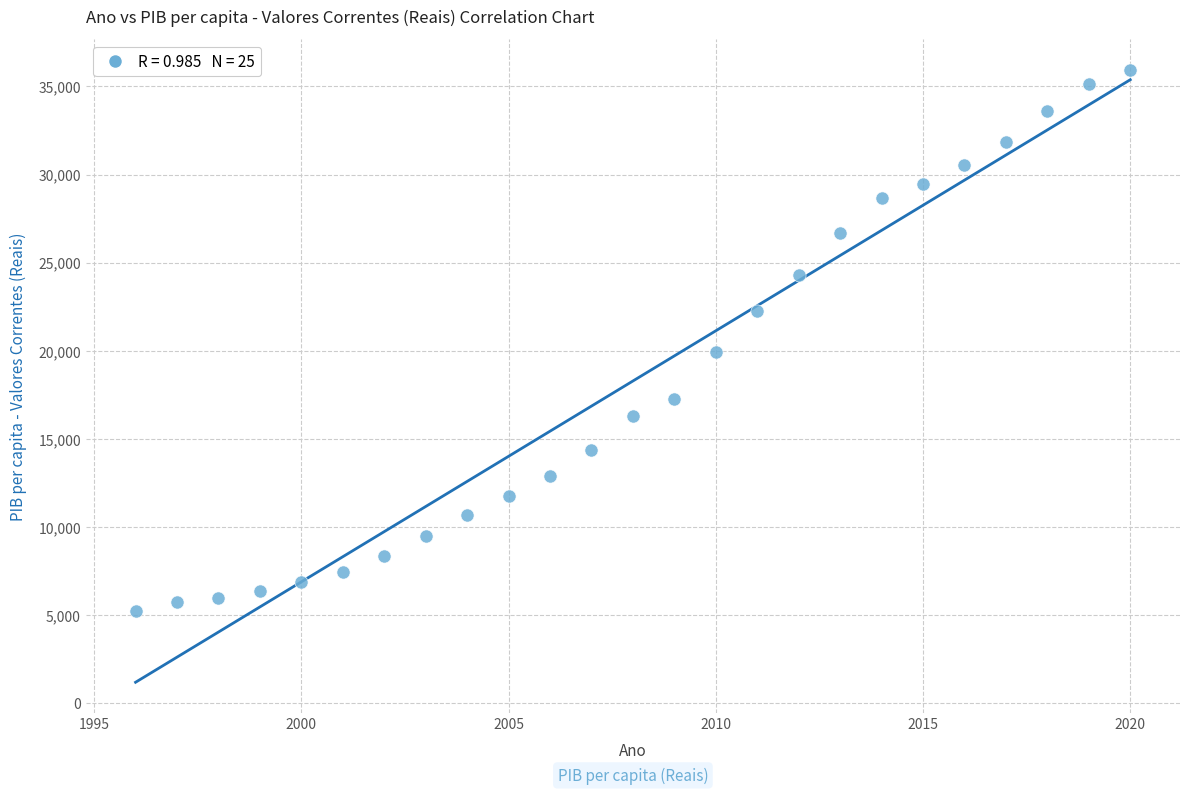

What Y value in the scatter plot is closest to 20577?

19938.6